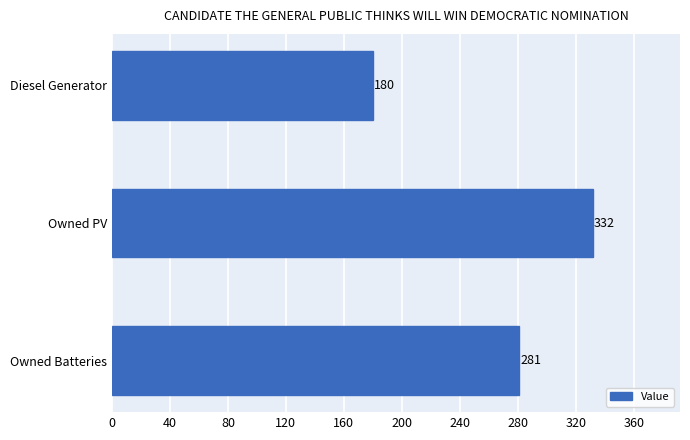

Are the bars grouped side by side (vs. stacked)?

No